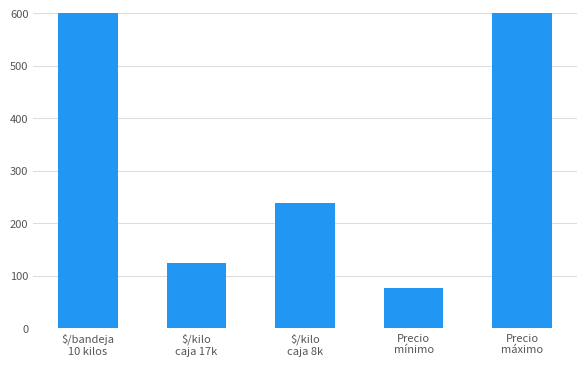

What is the difference between the values at $/kilo
caja 8k and $/bandeja
10 kilos?

781.1